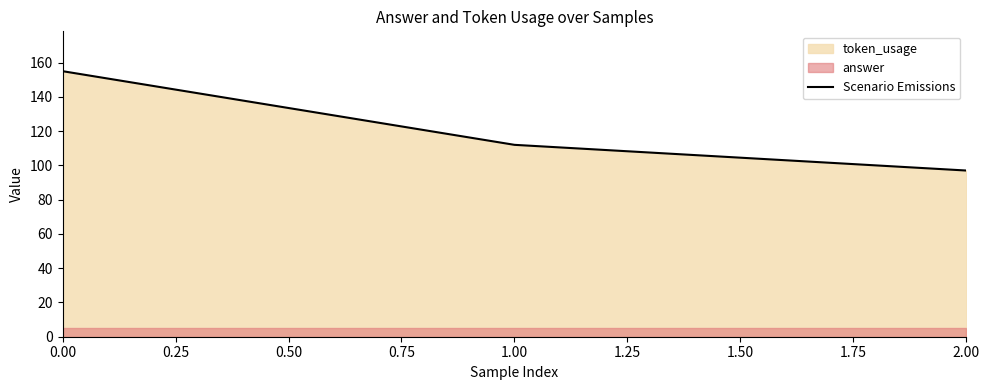

The value of Scenario Emissions at 1.00 is 112. True or false?

True